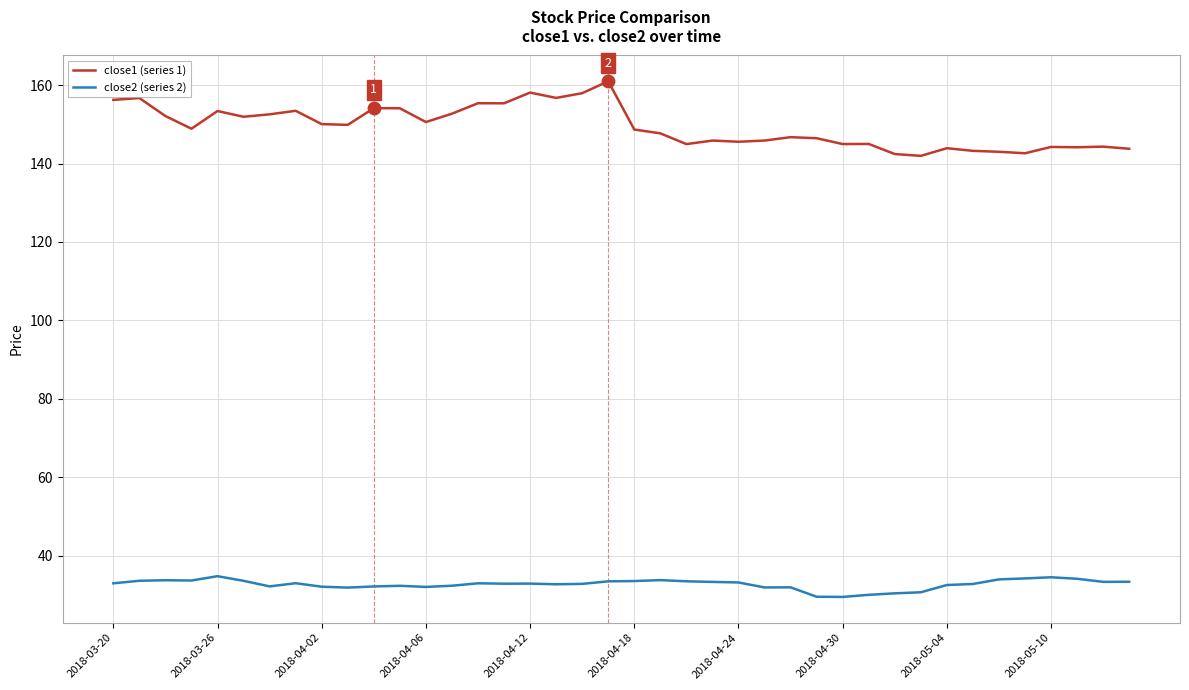

What are all the series names shown in the legend?

close1 (series 1), close2 (series 2)